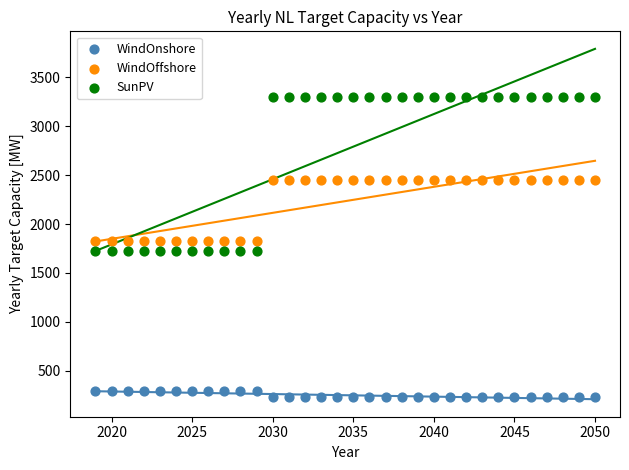

Which series has the widest spread of Y values?

SunPV